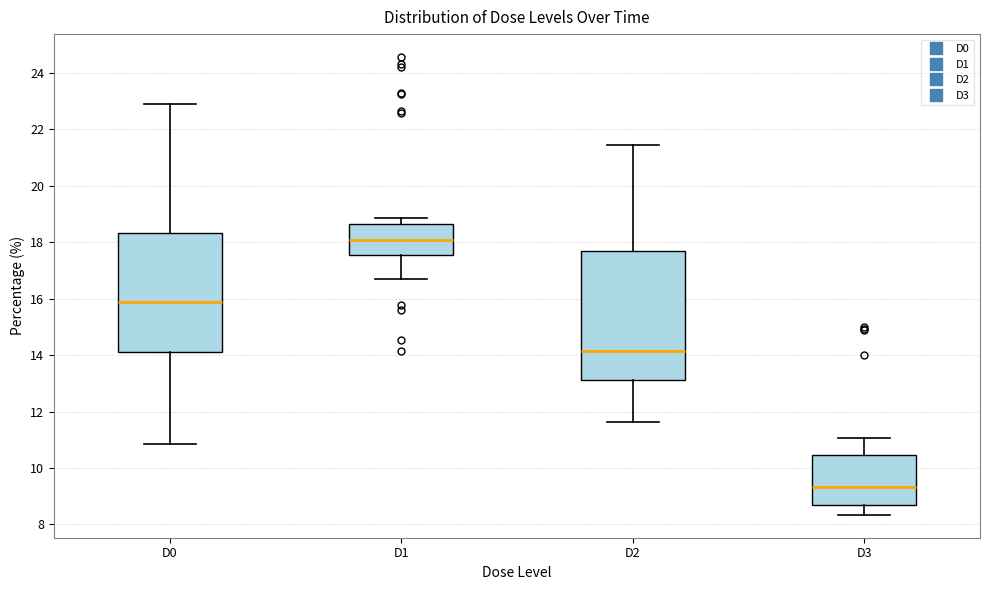

Reading left to right, read every box against the y-axis: the position of its median line, the range the box covers, and the ends of its whiskers. The values are not printed on the chart, so give them approximately, as read against the axis.

D0: median 15.8, box 14.2 to 18.4, whiskers 10.8 to 23.0
D1: median 18.0, box 17.6 to 18.6, whiskers 16.8 to 18.8
D2: median 14.2, box 13.2 to 17.6, whiskers 11.6 to 21.4
D3: median 9.4, box 8.6 to 10.4, whiskers 8.4 to 11.0